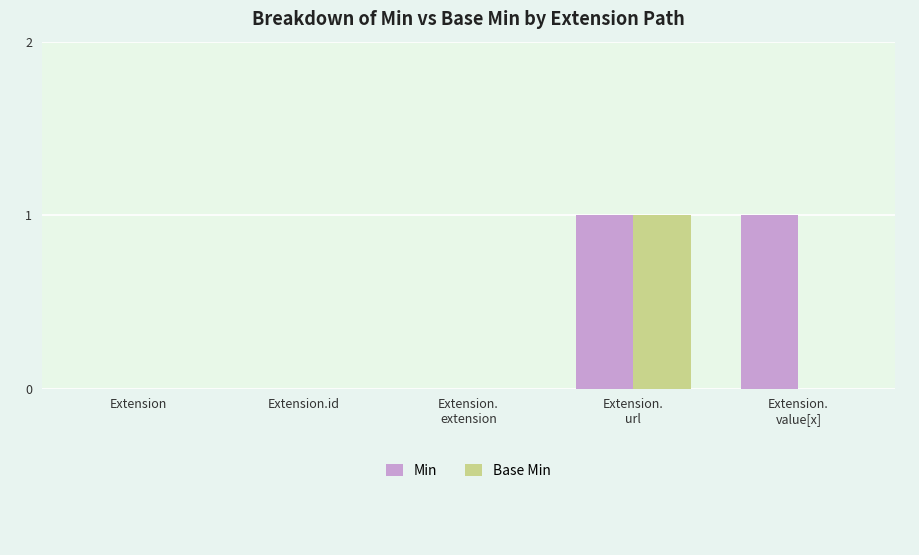

What is the maximum value for Min?

1